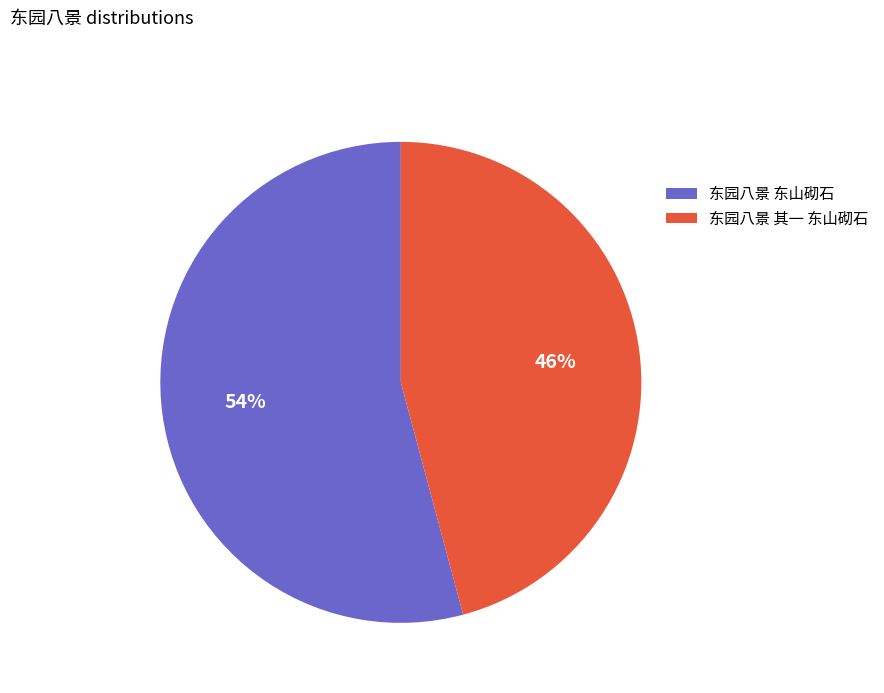

To the nearest percent, what is the difference between the 东园八景 其一 东山砌石 and 东园八景 东山砌石 slice percentages?

8%